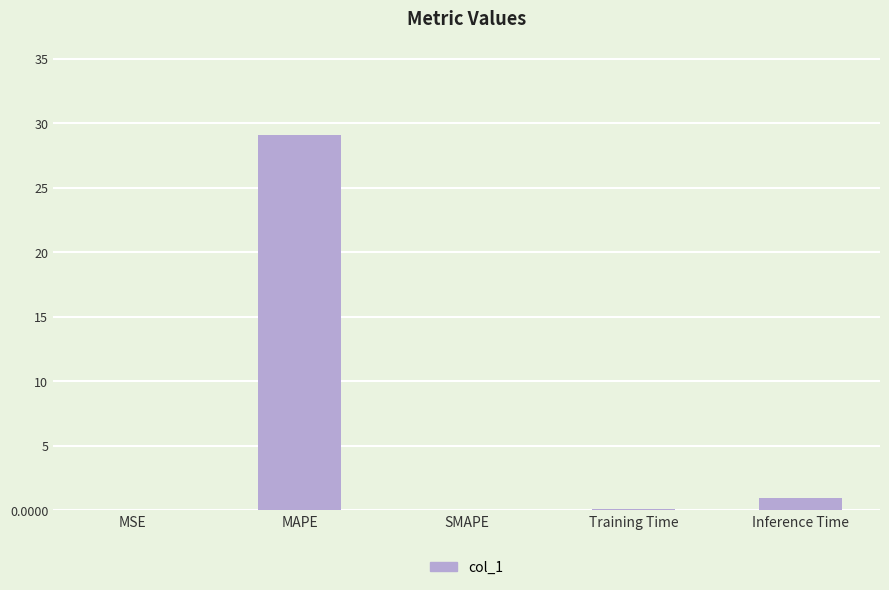

The value at Inference Time is 0.9. True or false?

True